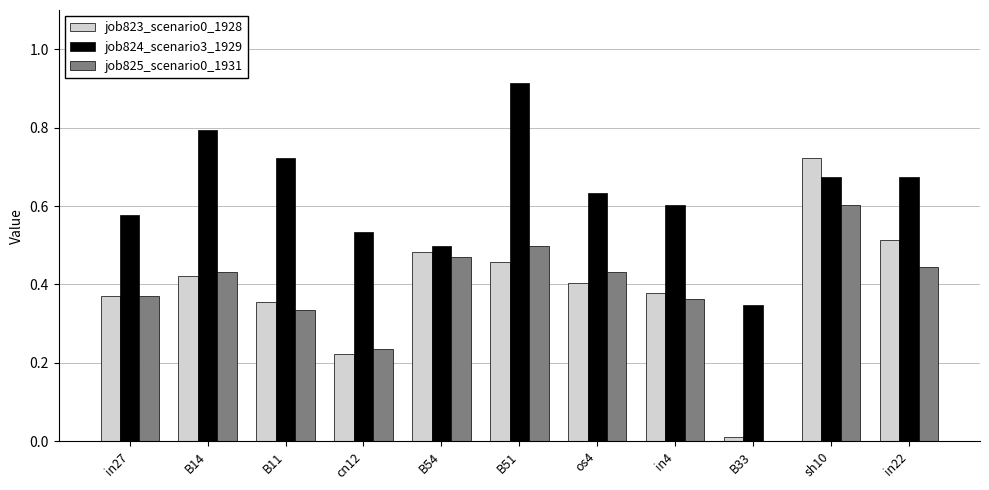

What is the sum of the job825_scenario0_1931 values at in4 and os4?

0.8